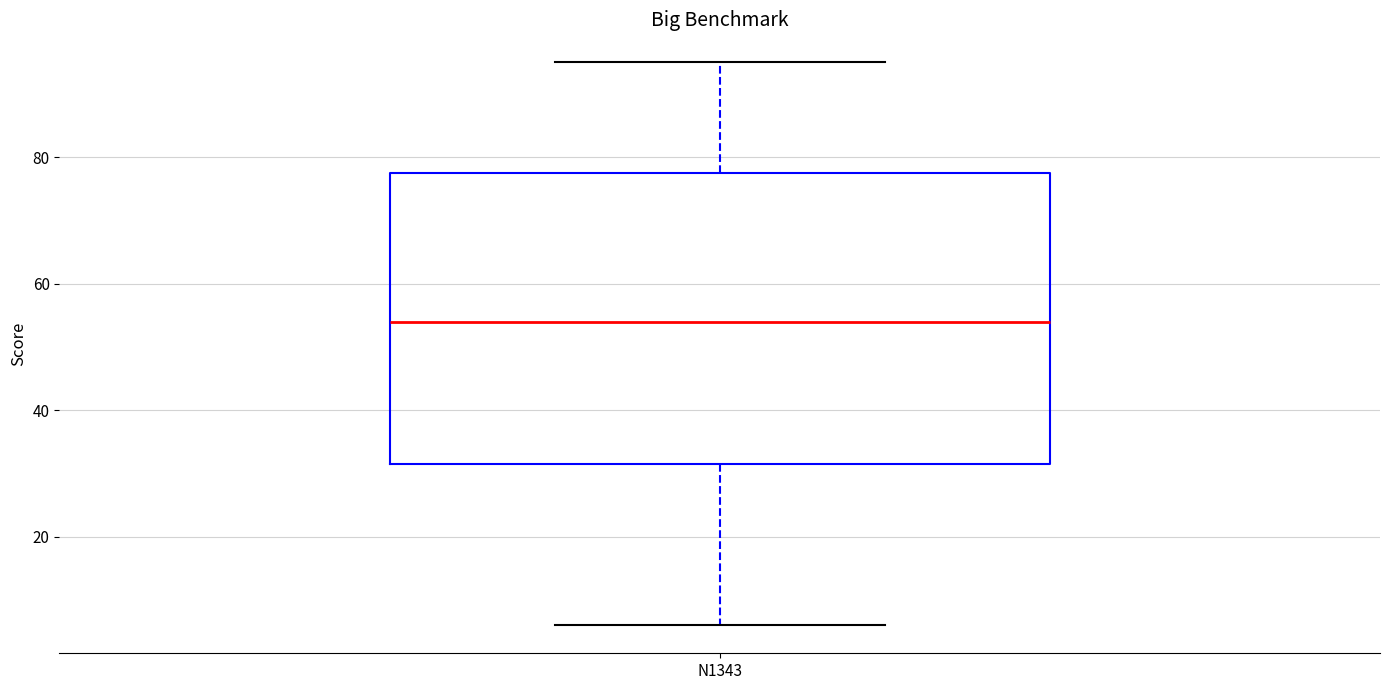

Read this box plot against the y-axis: the position of the median line, the range covered by the box, and the ends of both whiskers. The values are not printed on the chart, so give them approximately, as read against the axis.

median 54, box 32 to 78, whiskers 6 to 96